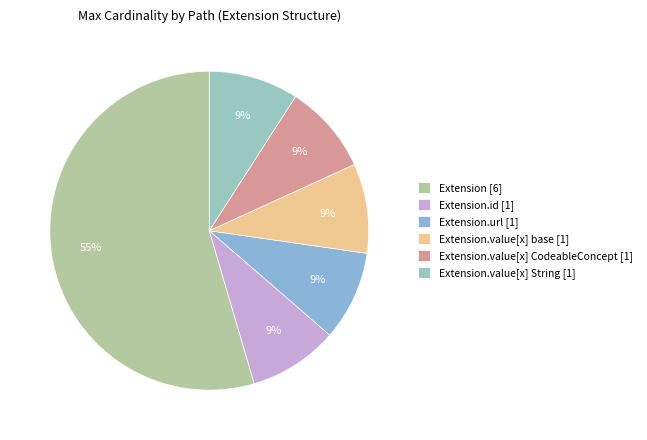

How many segments does this pie chart have?

6